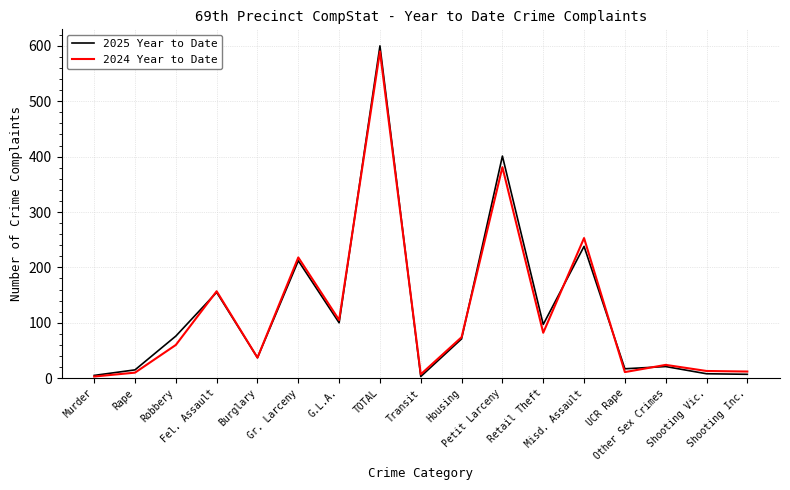

What are all the series names shown in the legend?

2025 Year to Date, 2024 Year to Date